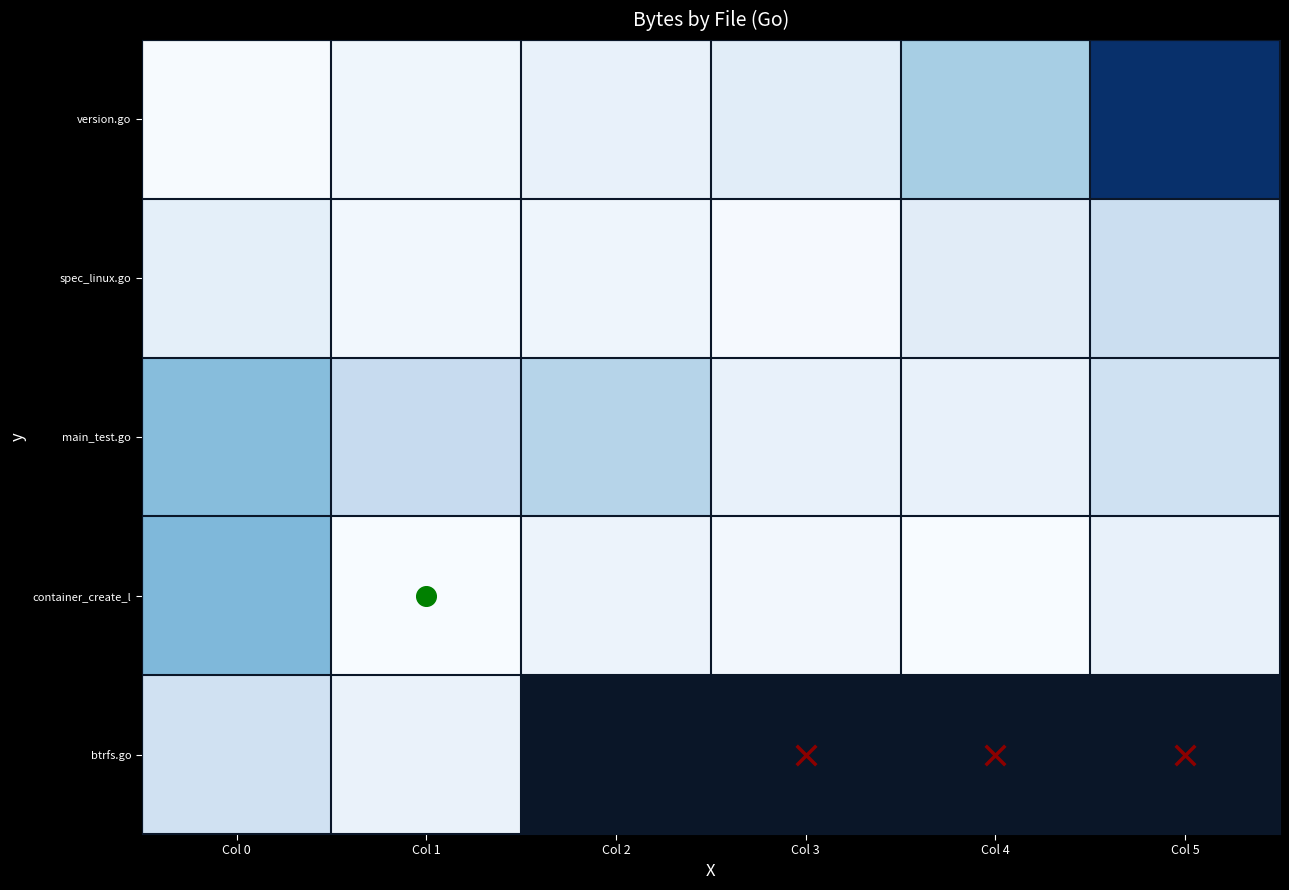

What is the difference between the highest and lowest values at Col 4?

16849.0